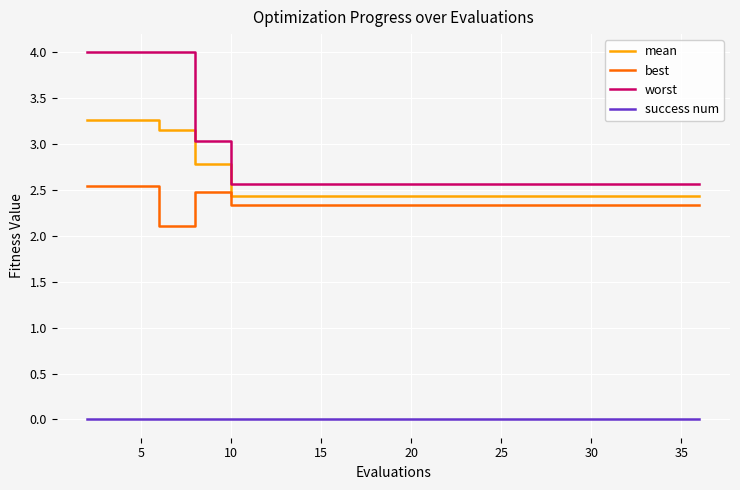

Which series has the largest total across all categories?

worst